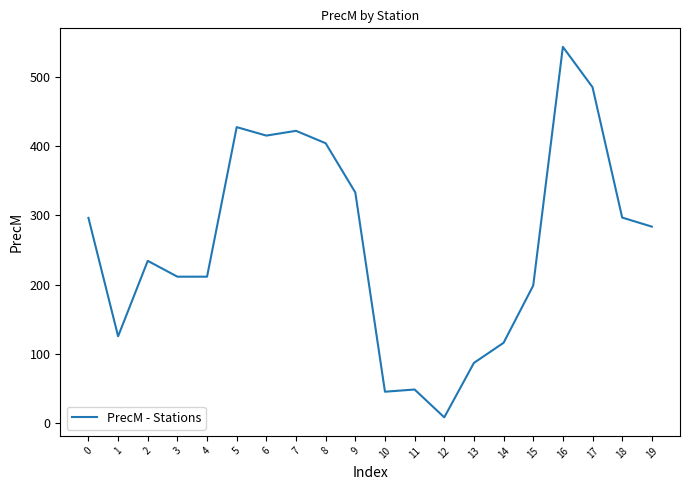

What is the greatest value displayed?

543.3